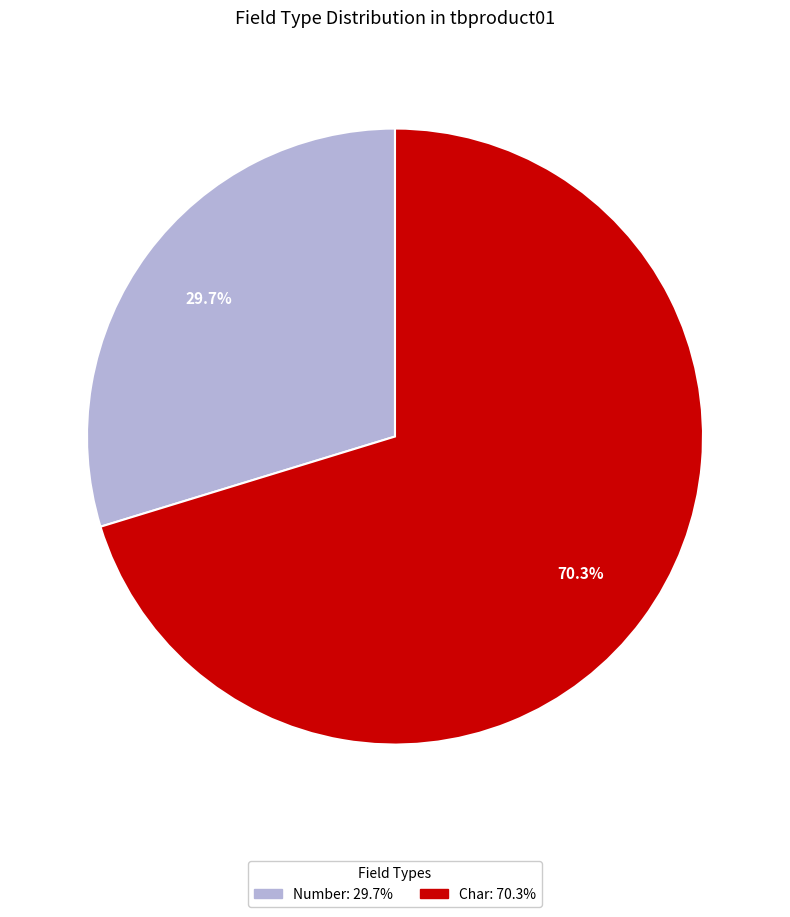

Is there any slice that represents more than half of the pie?

Yes